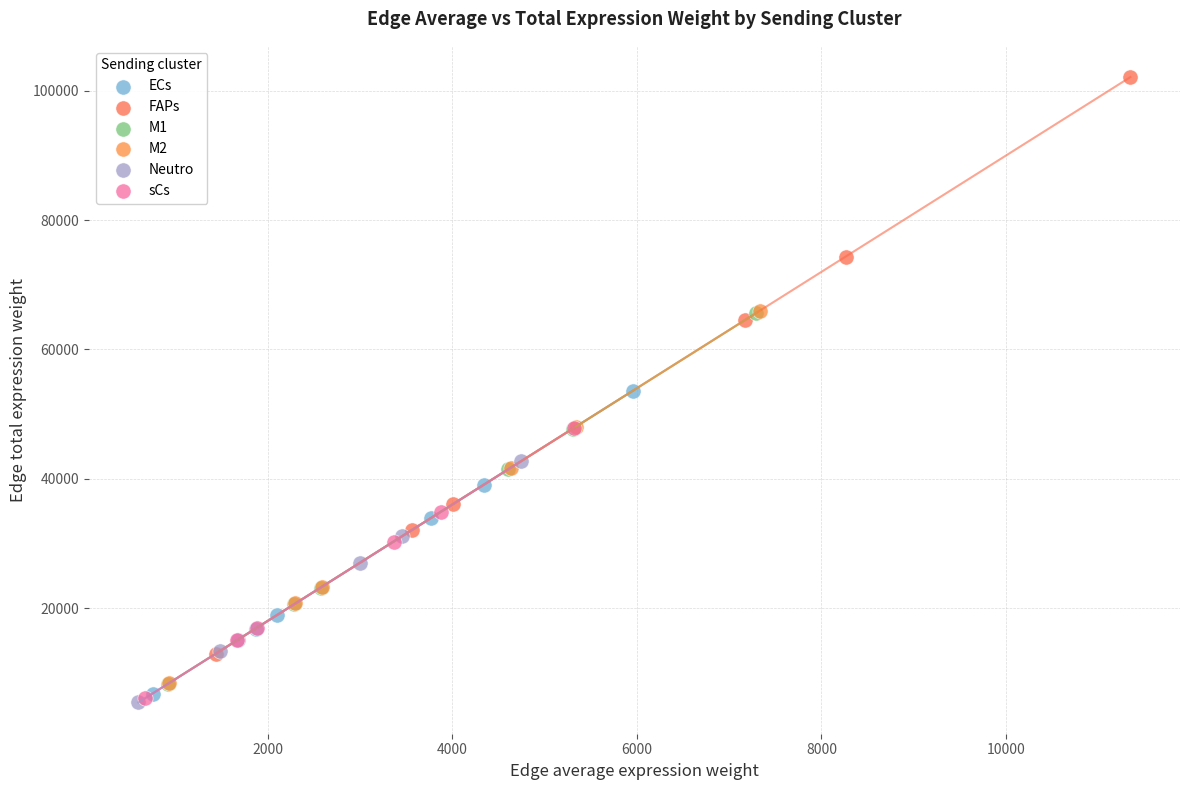

Which series reaches the maximum Y coordinate?

FAPs